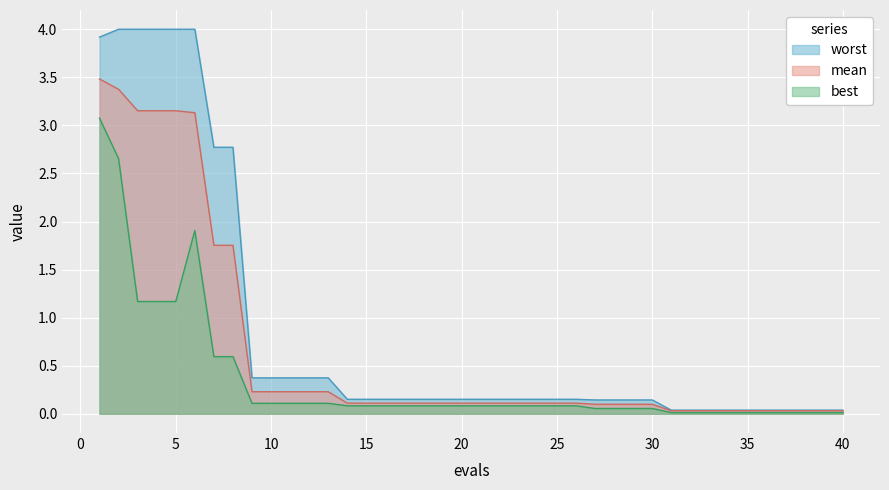

What is the value of the mean point at the 5th from the left?

3.2